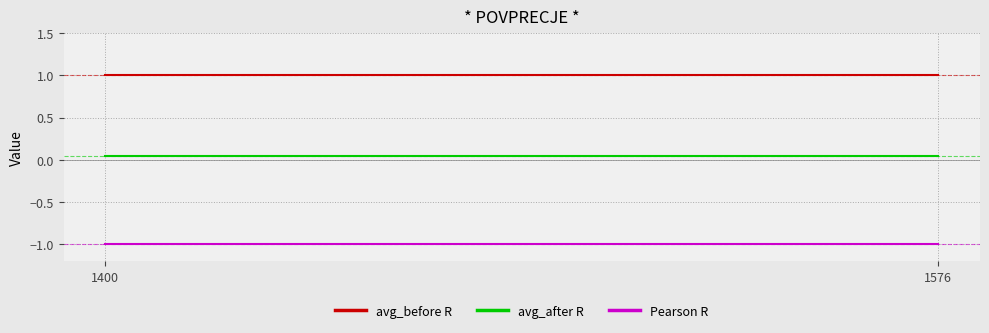

What is the average value of the avg_before R series?

1.0